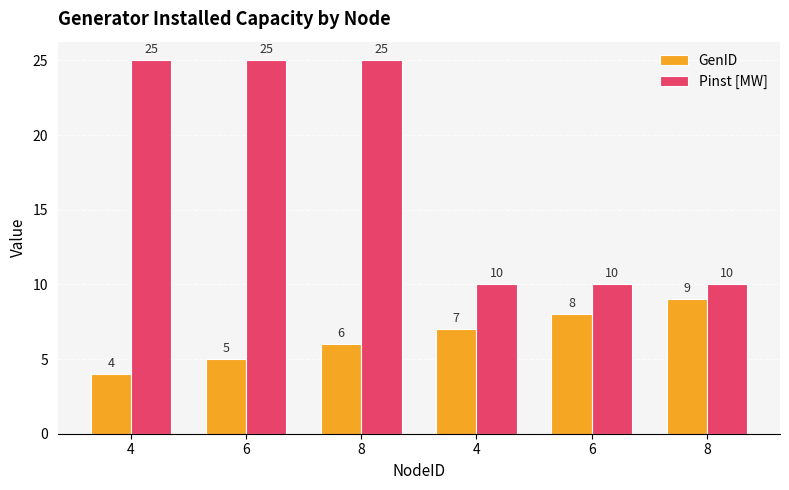

At which label is Pinst [MW] closest to 17?

4